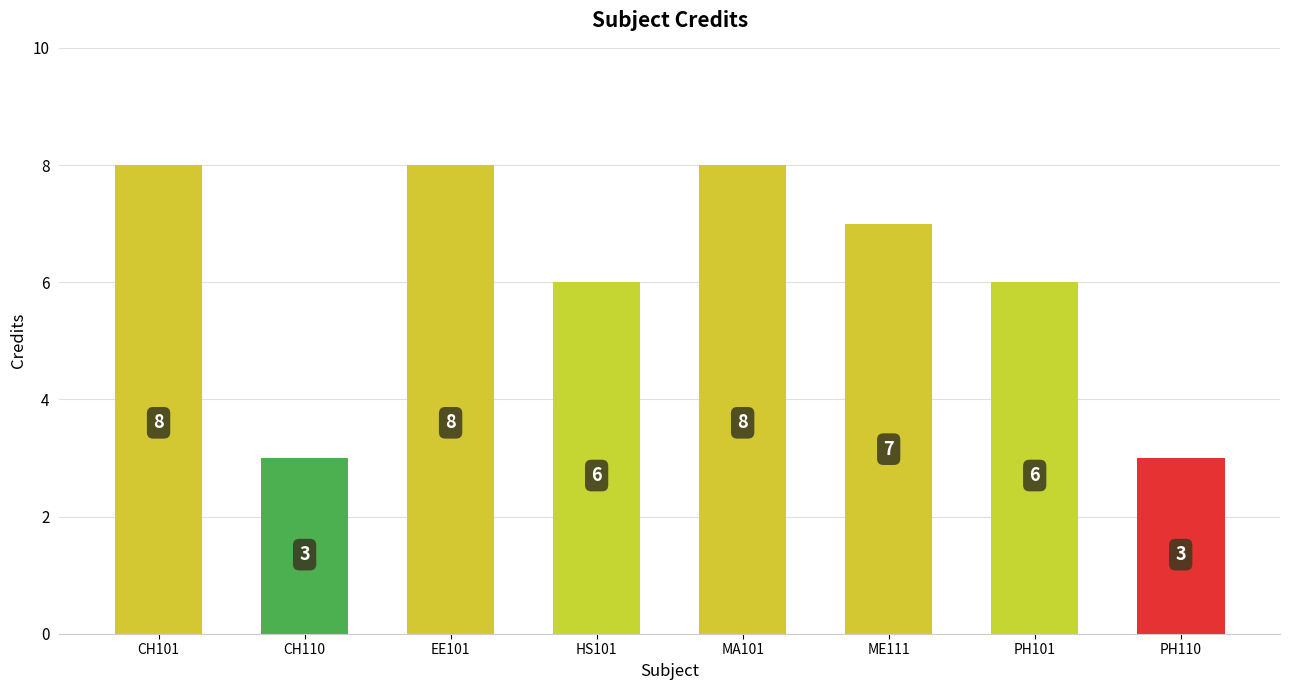

What position from the right is HS101?

5